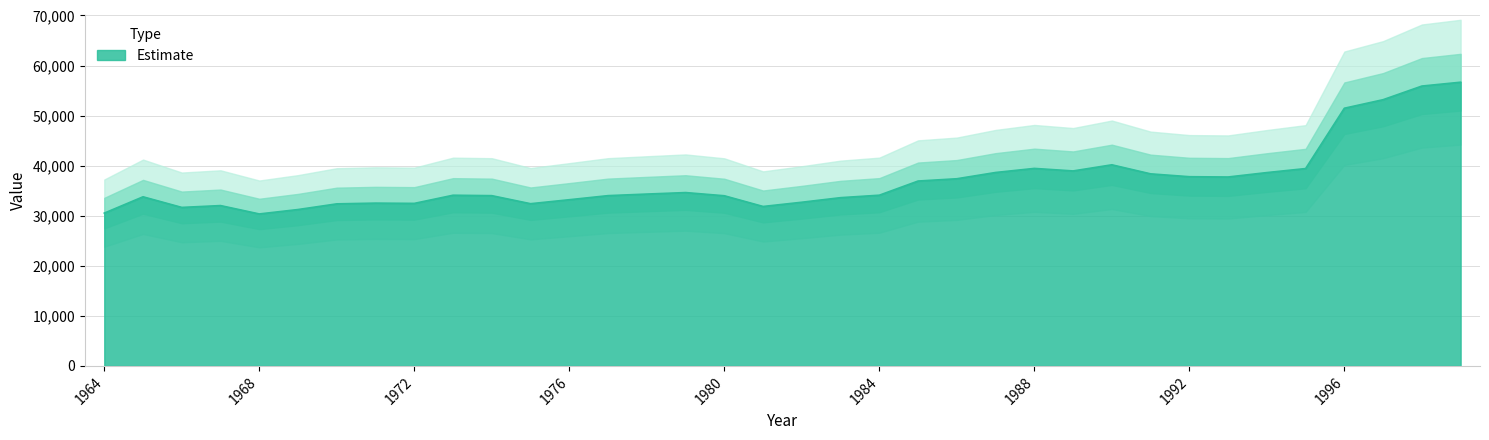

What is the average value?

36960.6